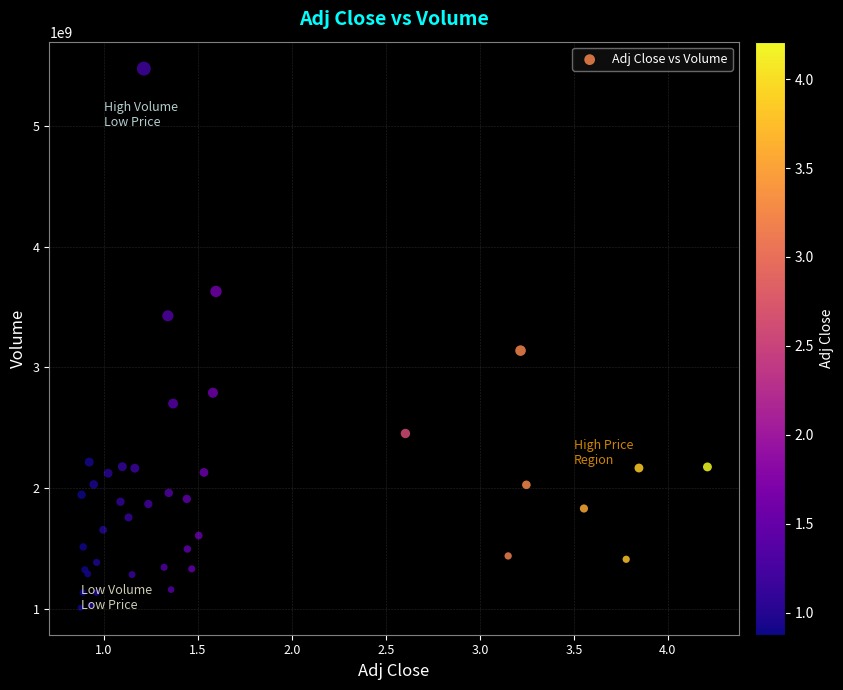

What Y value in the scatter plot is closest to 3241774200?

3138794400